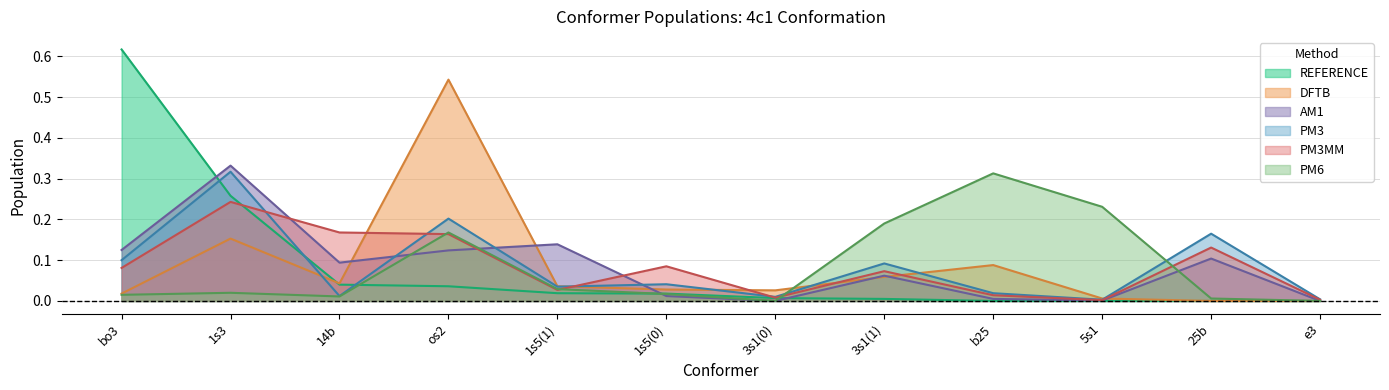

At 25b, list the series in order from largest to smallest.

PM3, PM3MM, AM1, PM6, REFERENCE, DFTB